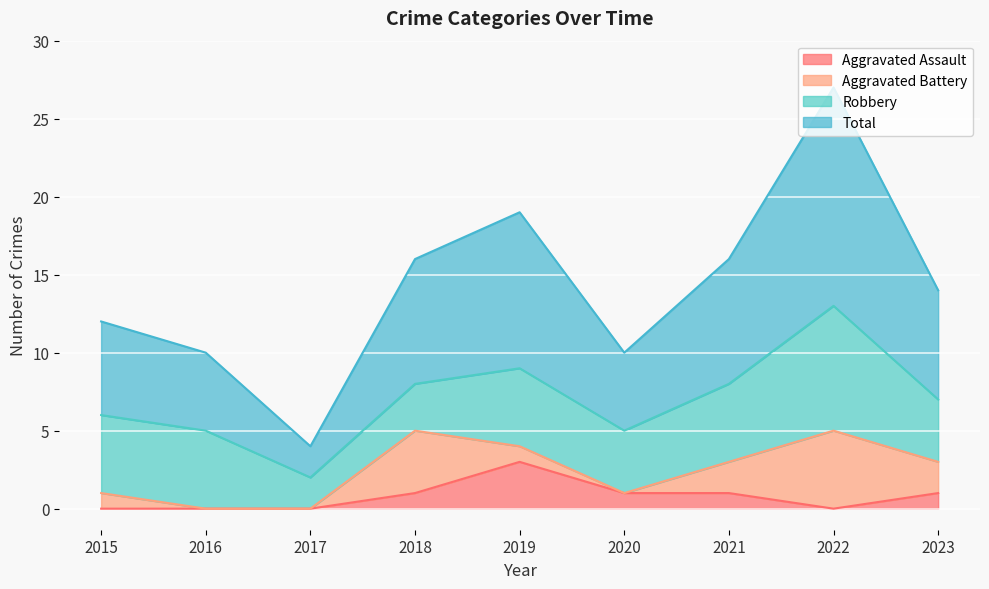

At which category does Aggravated Assault reach its first local peak?

2019